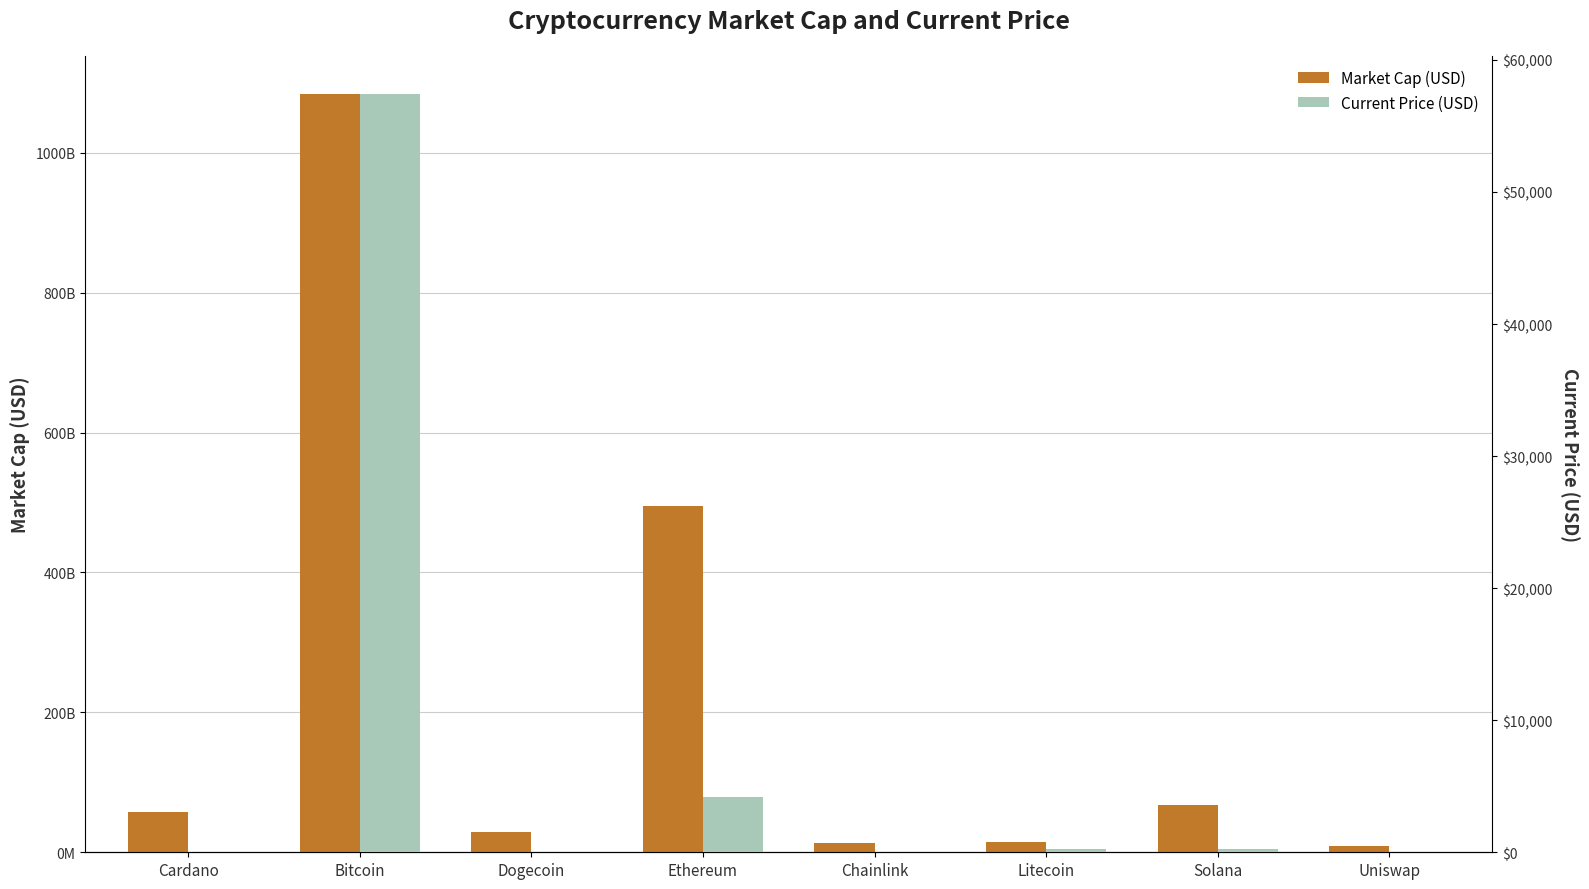

At which category is the sum across all series the highest?

Bitcoin